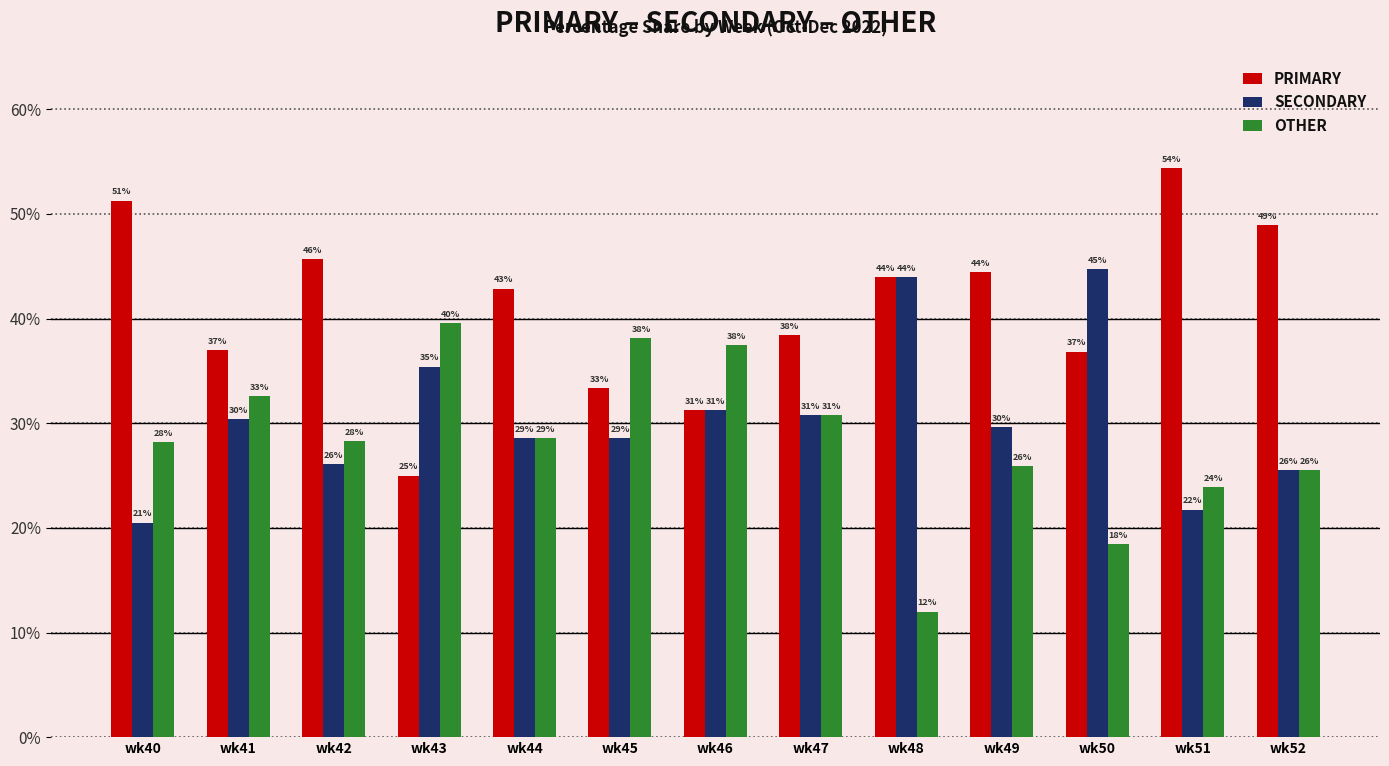

What is the value of the SECONDARY bar at the 3rd from the left?

26.1